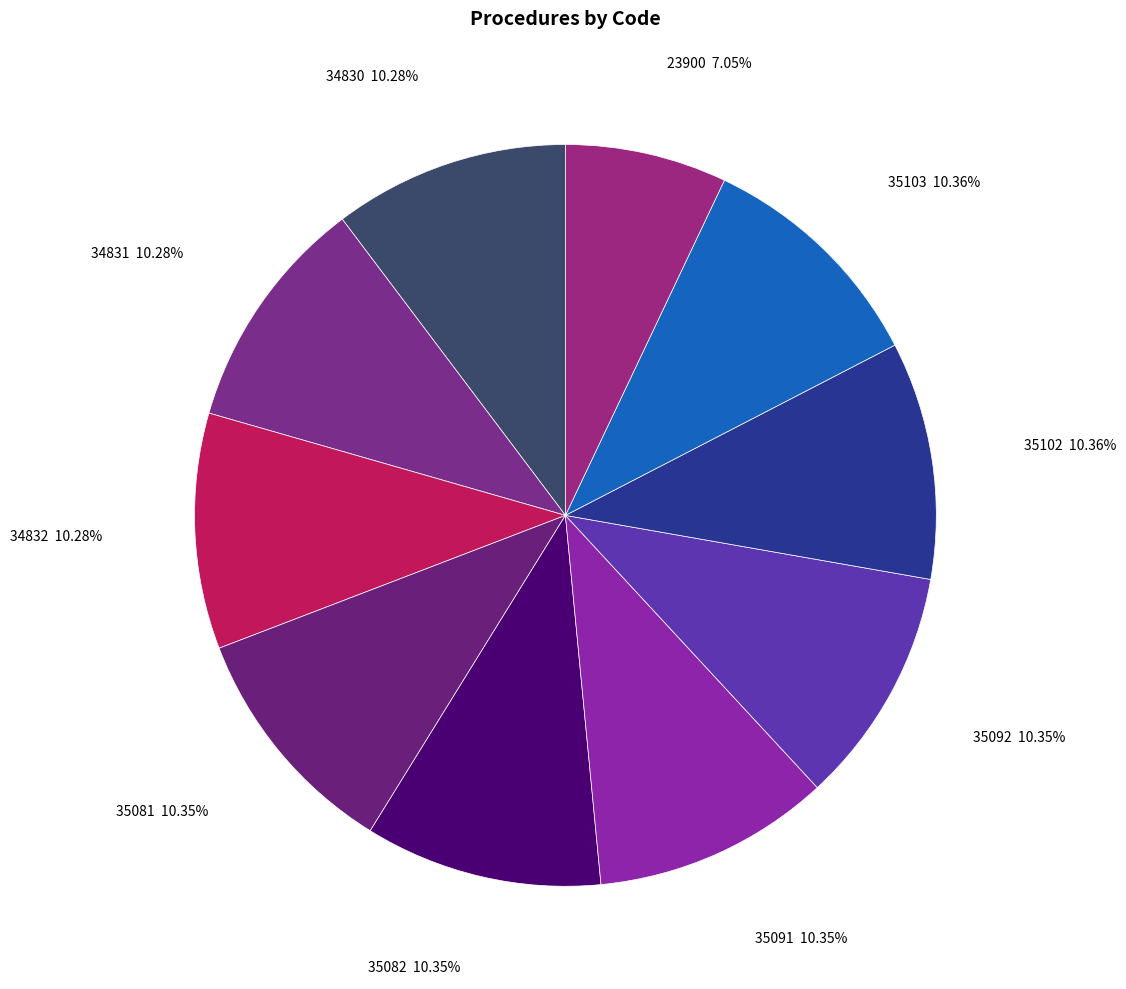

True or false: 35081 accounts for 10% of the total.

True